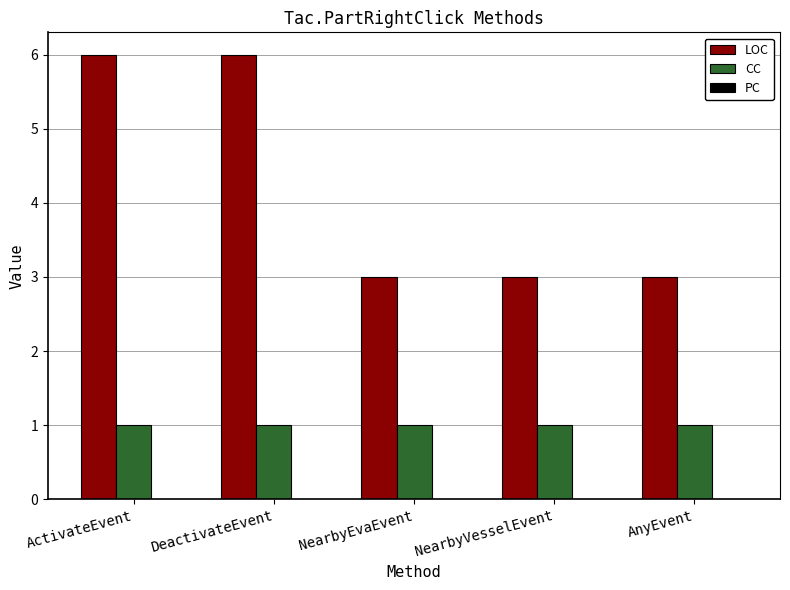

Rank the series at NearbyEvaEvent from highest to lowest value.

LOC, CC